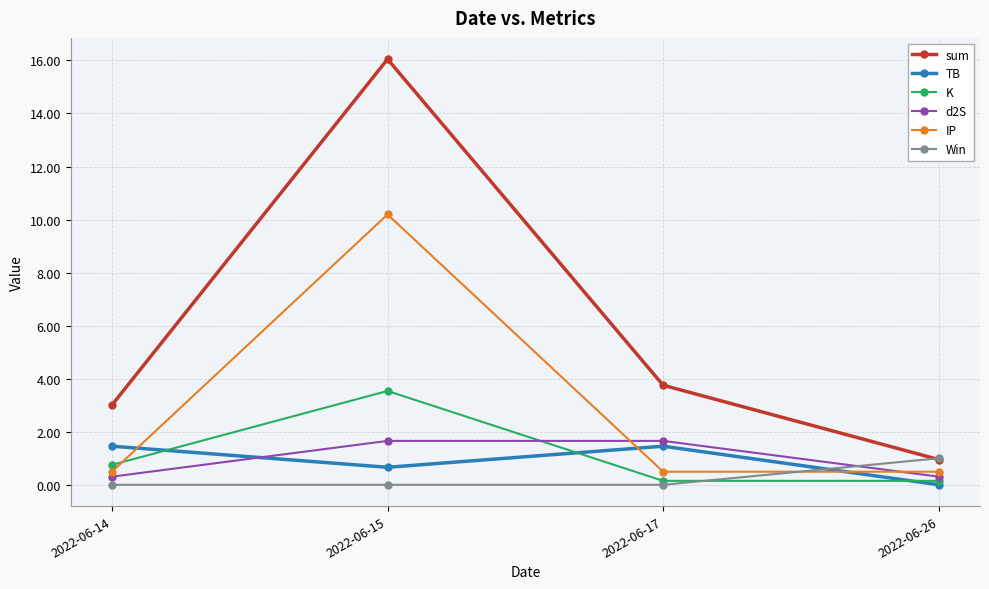

What is the maximum value for Win?

1.0